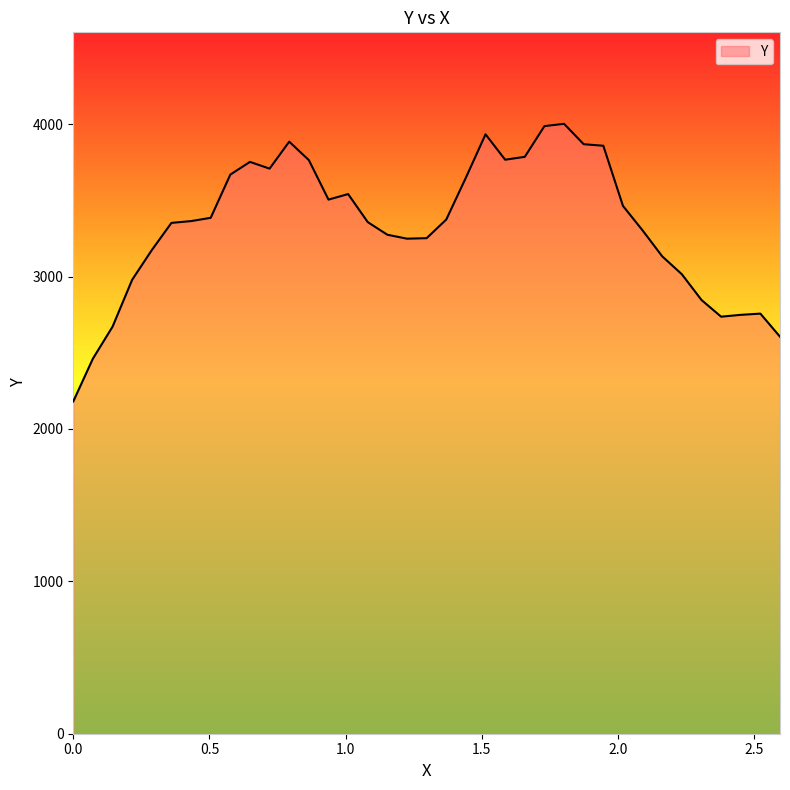

What is the greatest value displayed?

4002.9